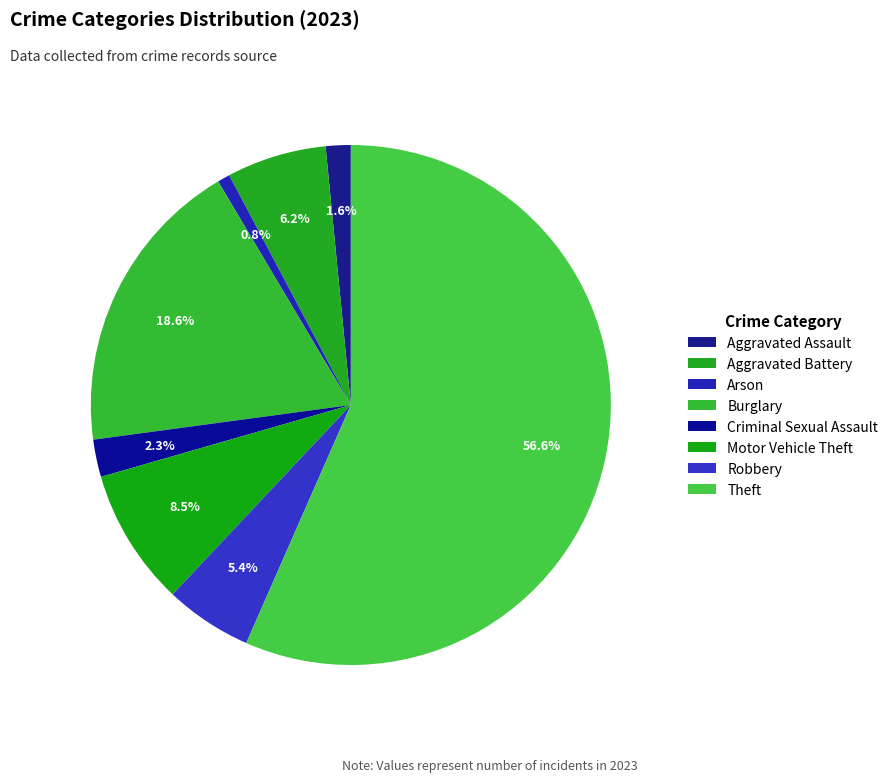

Is it true that Theft is 44% of the pie?

False